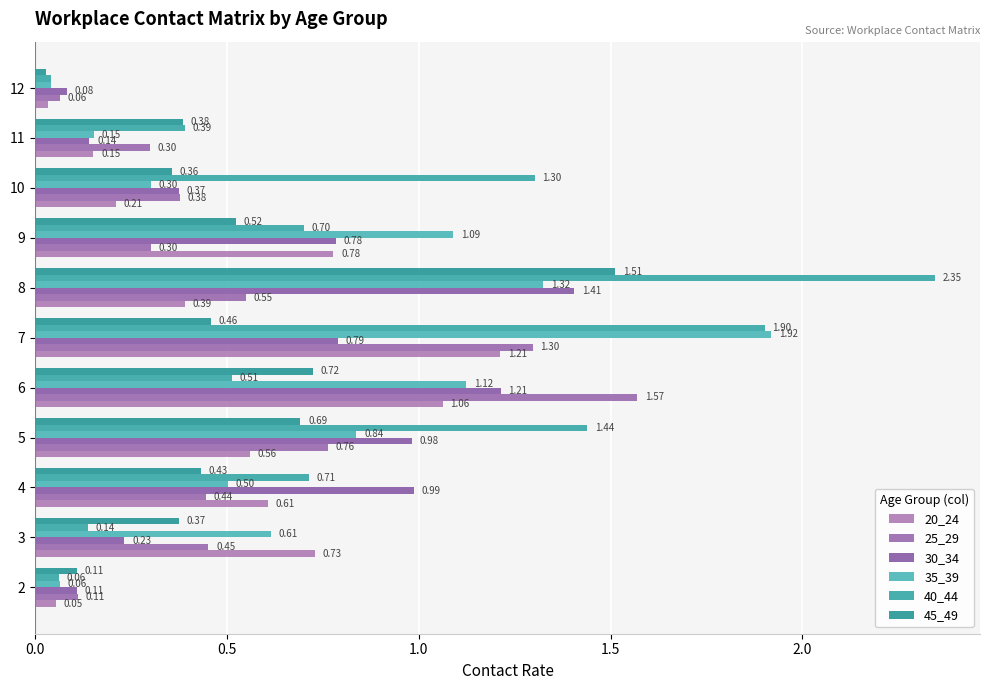

What is the sum of all 40_44 values?

9.5